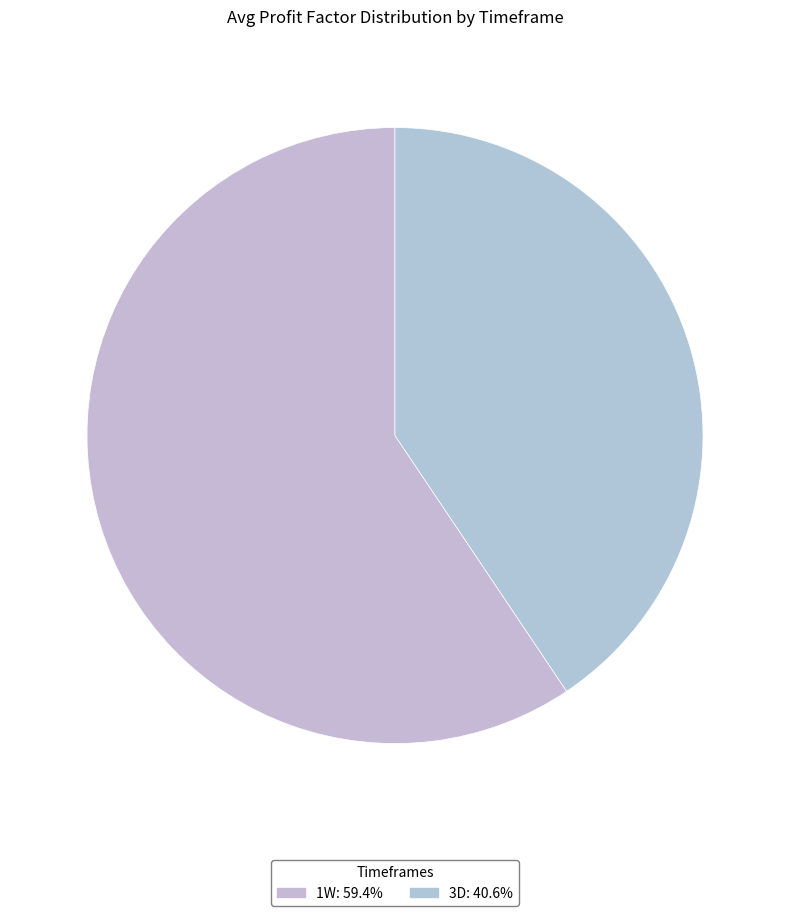

Which has a higher value, 3D or 1W?

1W